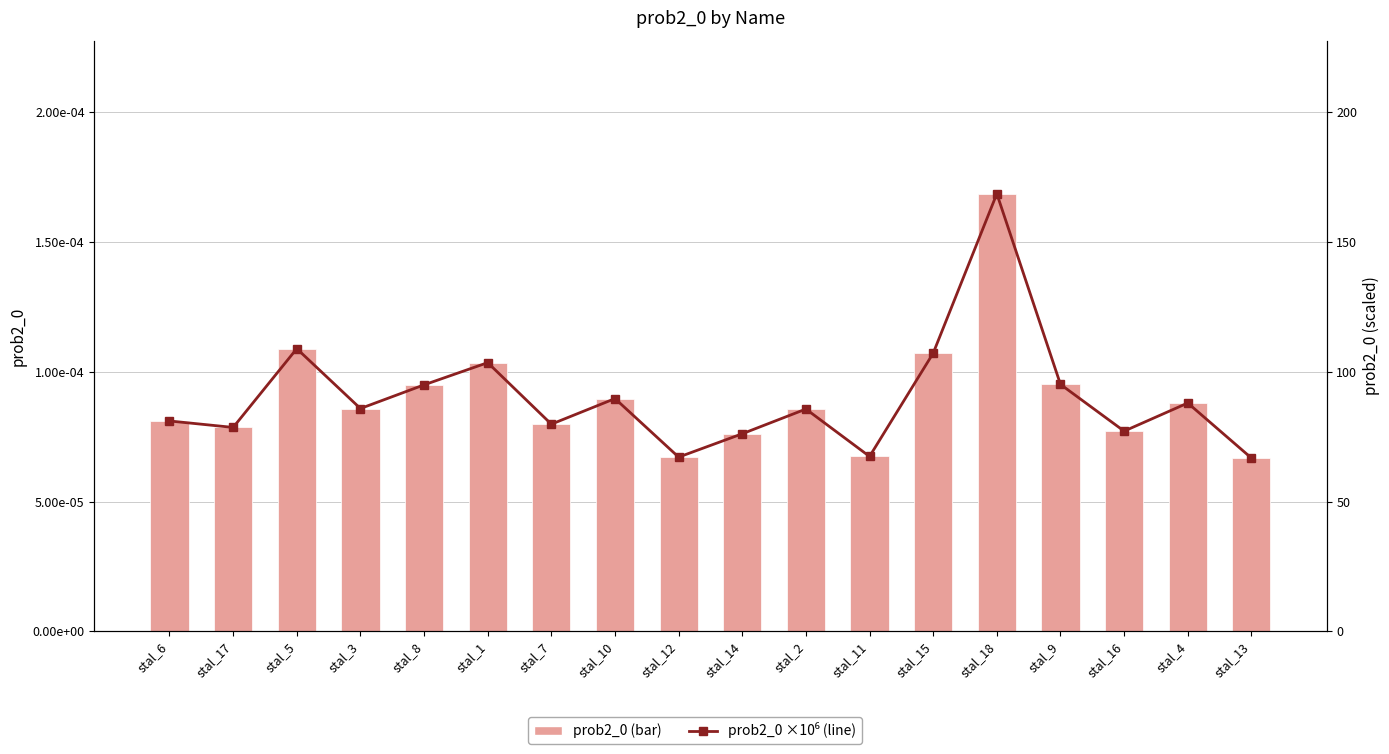

What is the sum of the prob2_0 ×10⁶ values at stal_11 and stal_3?

153.2